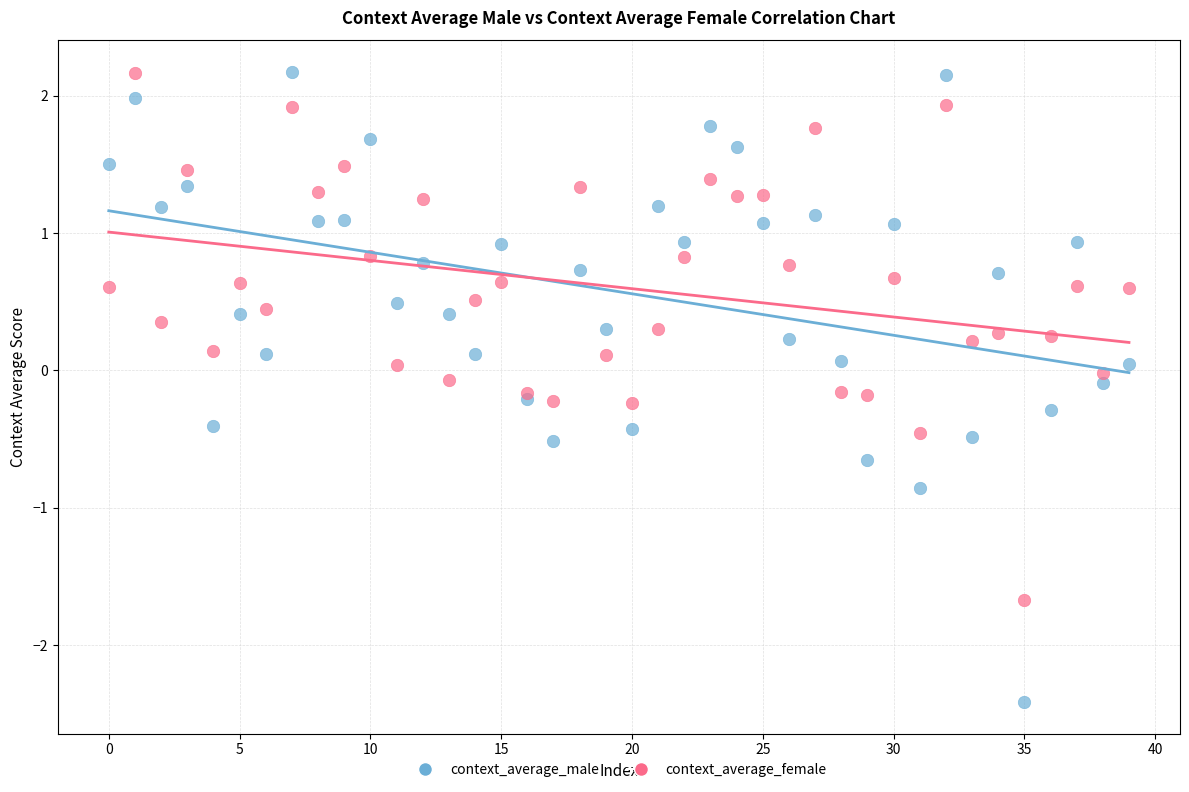

Which series reaches the minimum Y coordinate?

context_average_male